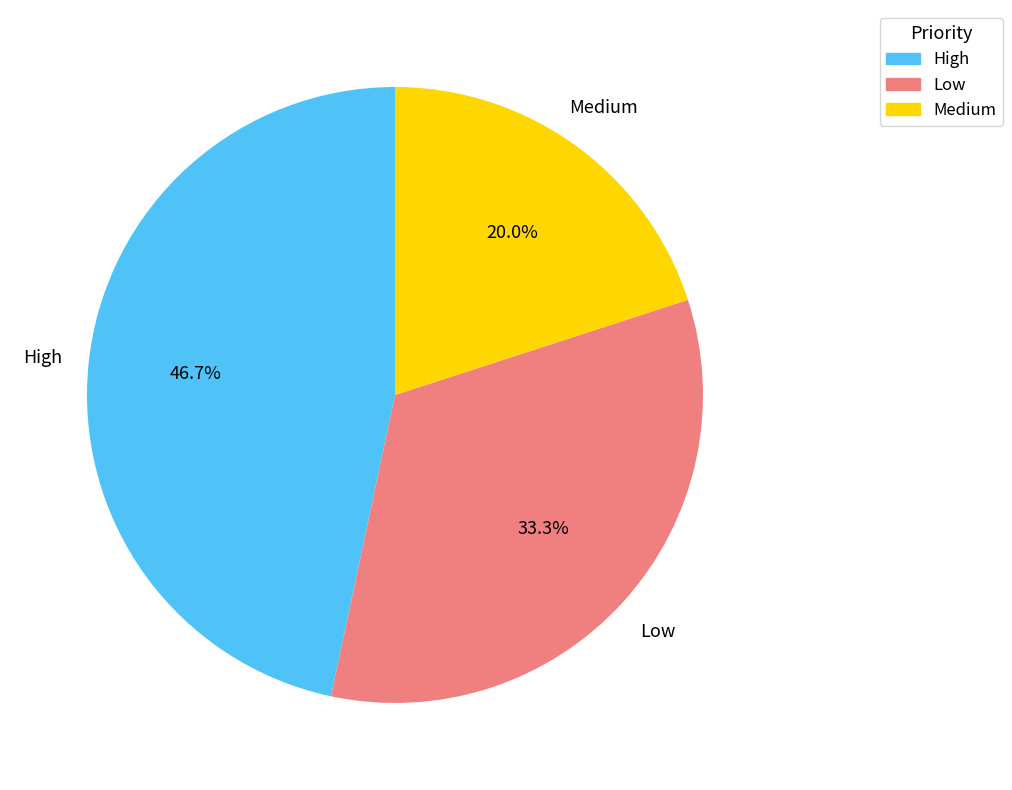

How much of the chart is everything except Low?

66.7%